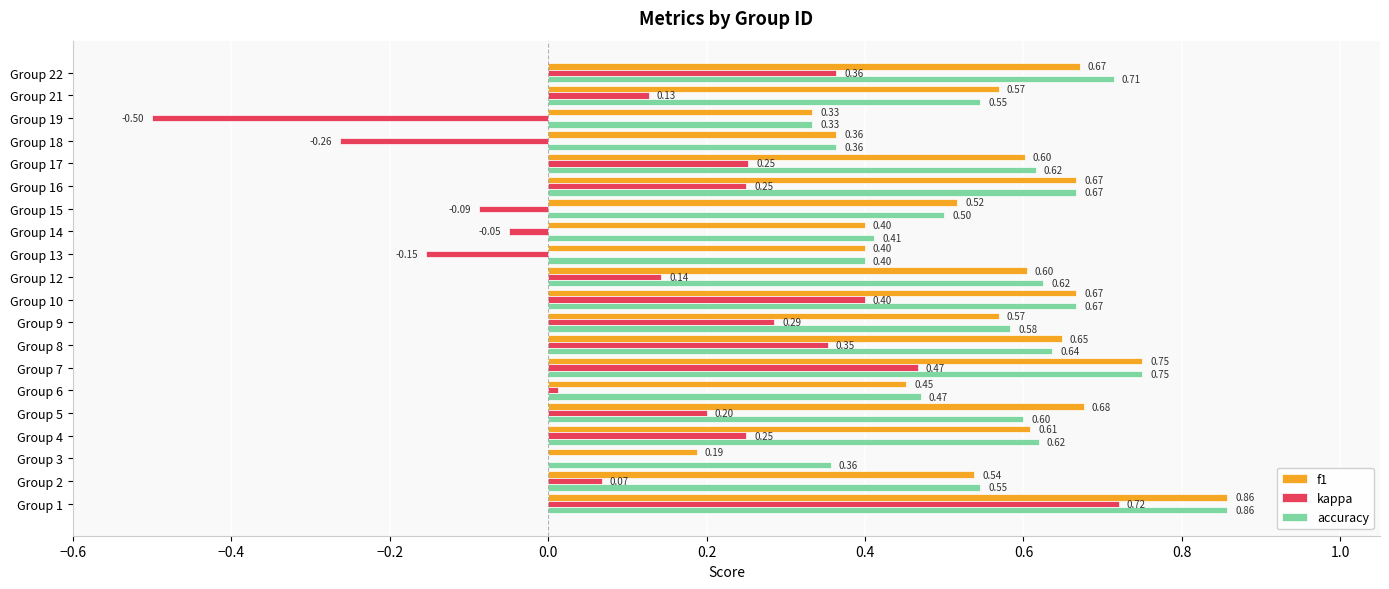

What is the total value across all series at Group 8?

1.6